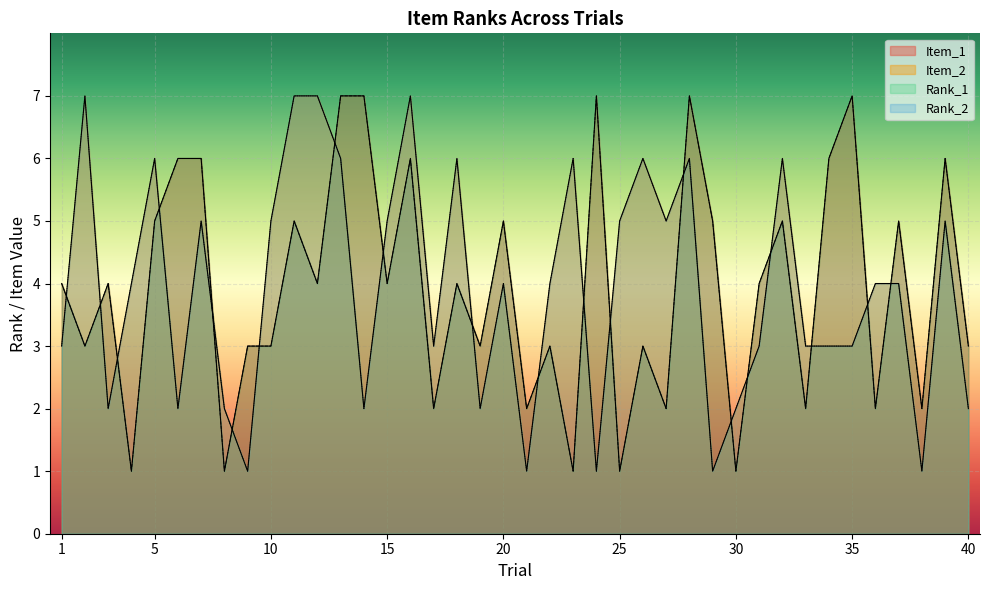

What value does the Item_1 series have at 4?

1